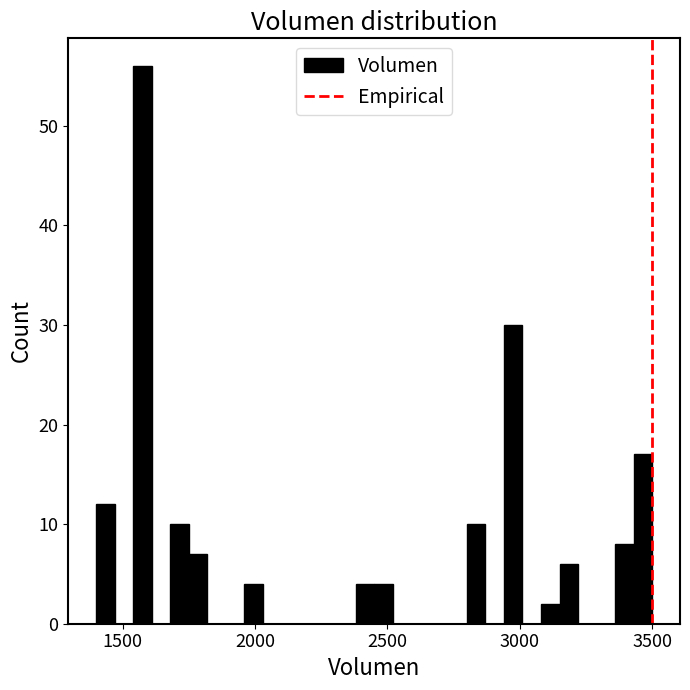

Around what value on the x-axis is the tallest bar? Give the approximate position of its centre, as read against the axis.

1600